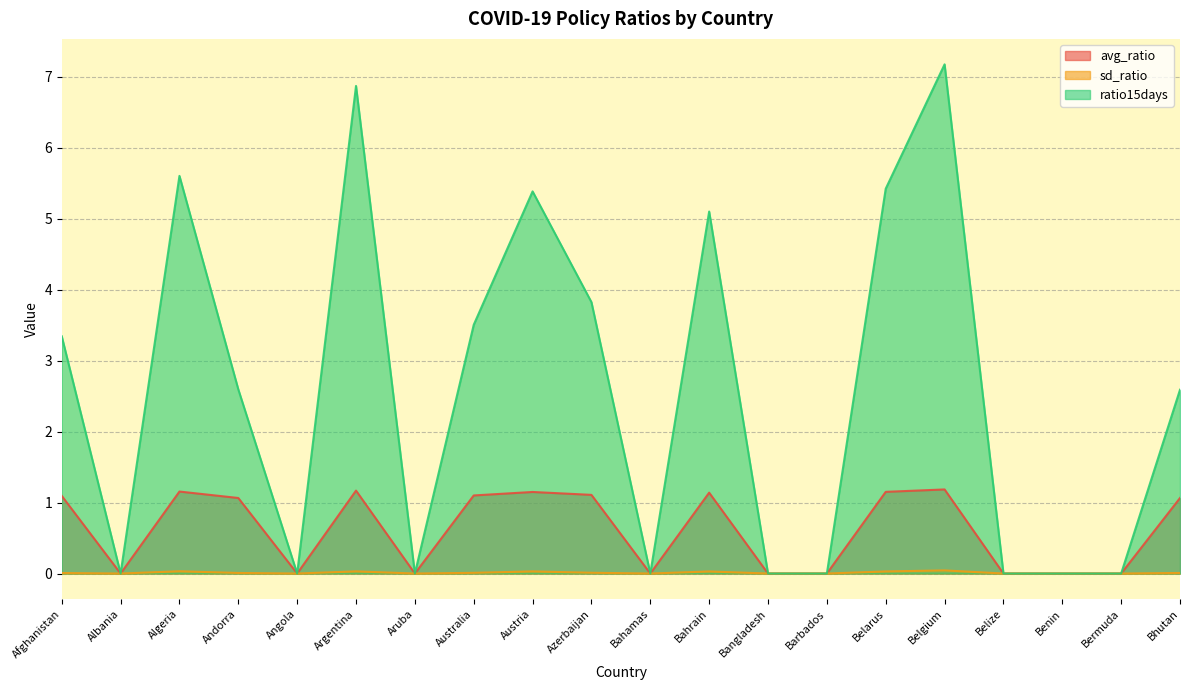

List the labels in order of sd_ratio value, smallest first.

Albania, Angola, Aruba, Bahamas, Bangladesh, Barbados, Belize, Benin, Bermuda, Afghanistan, Andorra, Bhutan, Australia, Azerbaijan, Bahrain, Belarus, Austria, Argentina, Algeria, Belgium